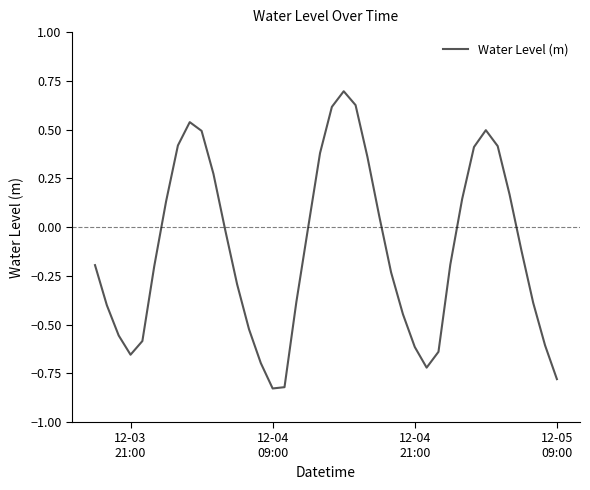

What is the greatest value displayed?

0.7